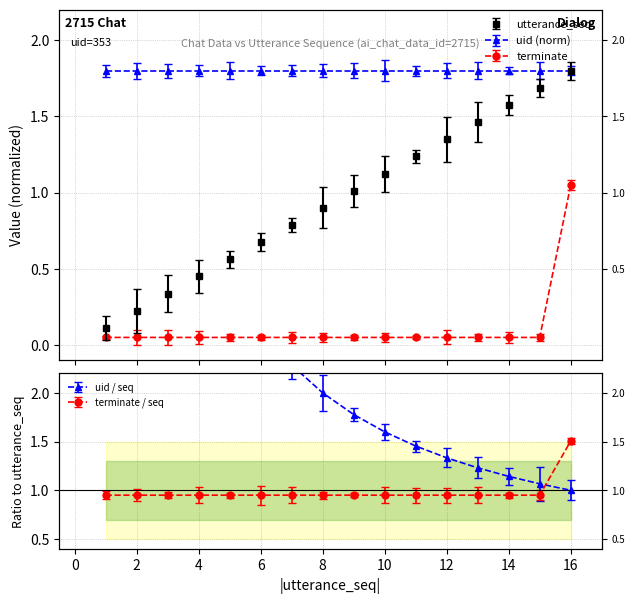

What is the difference between the maximum and minimum values in the terminate series?

1.0